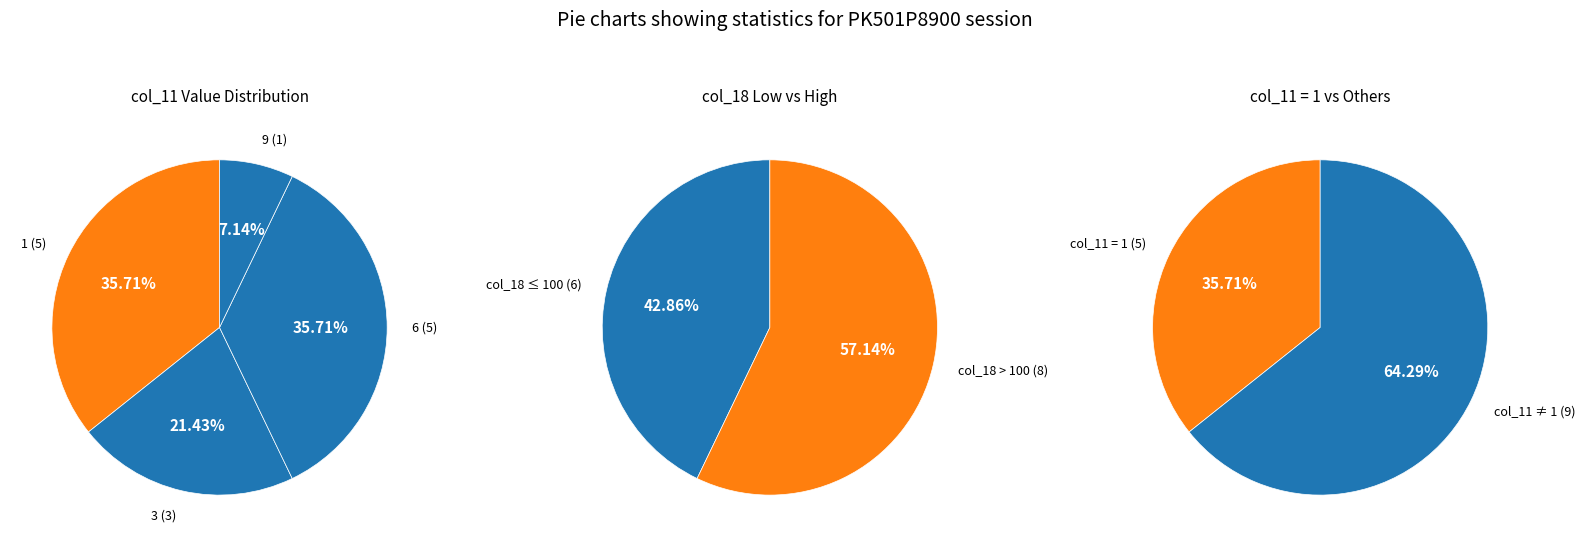

True or false: 3 accounts for 23% of the total.

False